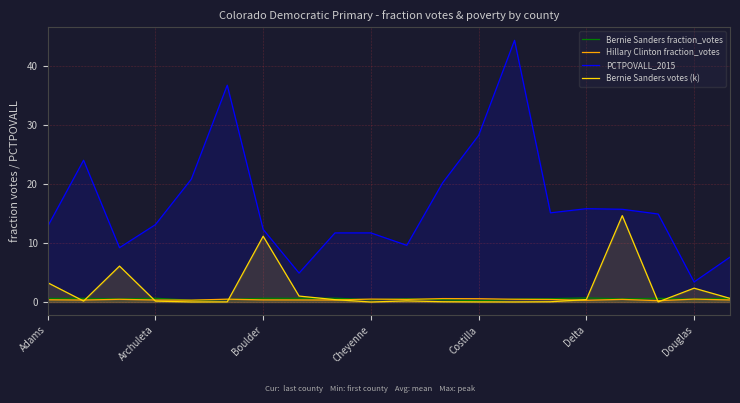

What is the difference between the second highest and second lowest values in the Hillary Clinton fraction_votes series?

0.3